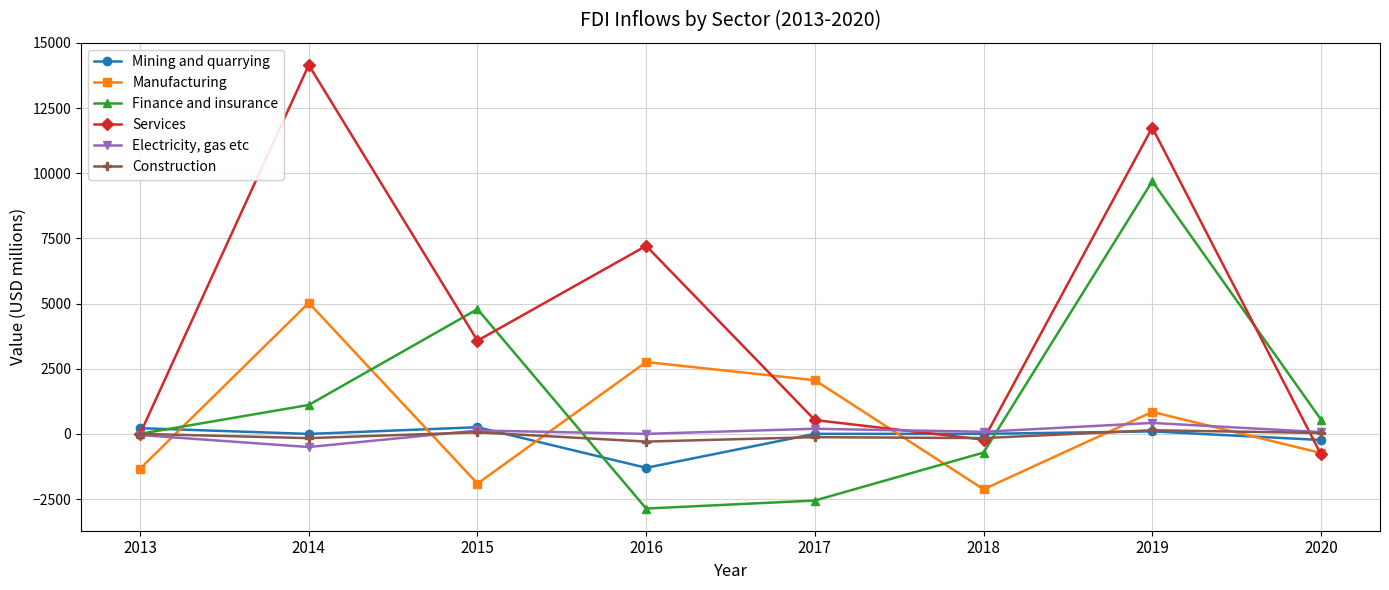

What is the difference between the highest and lowest values at 2020?

1334